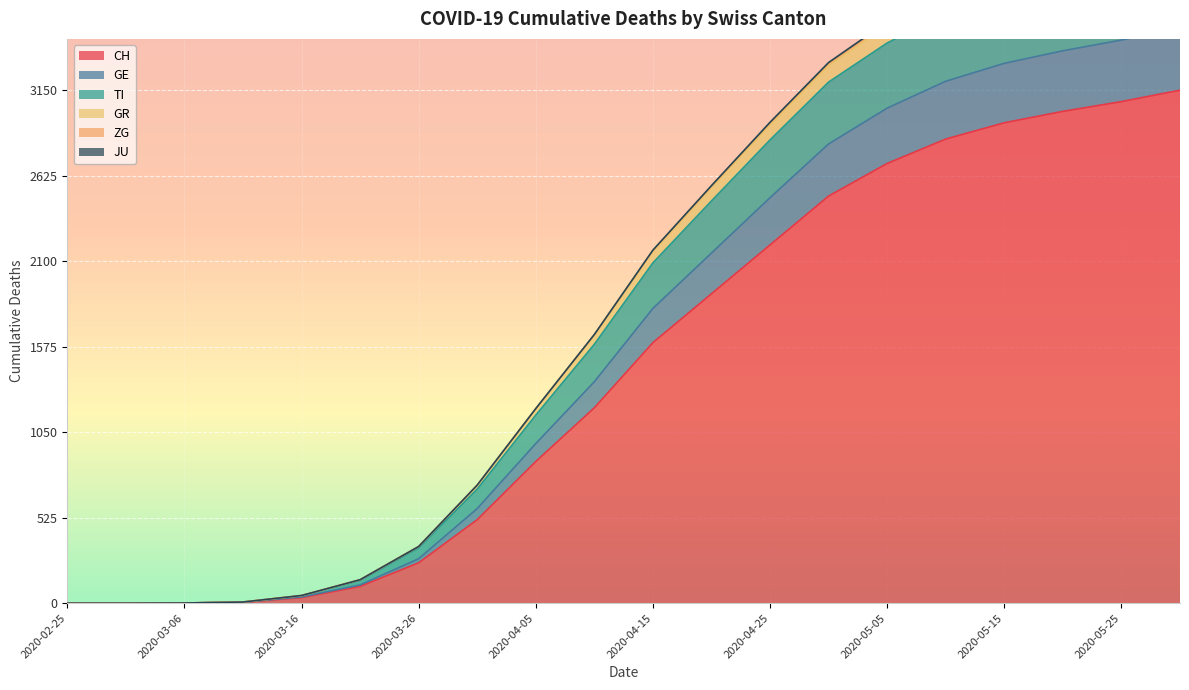

What value does the TI series have at 2020-05-25?

3896